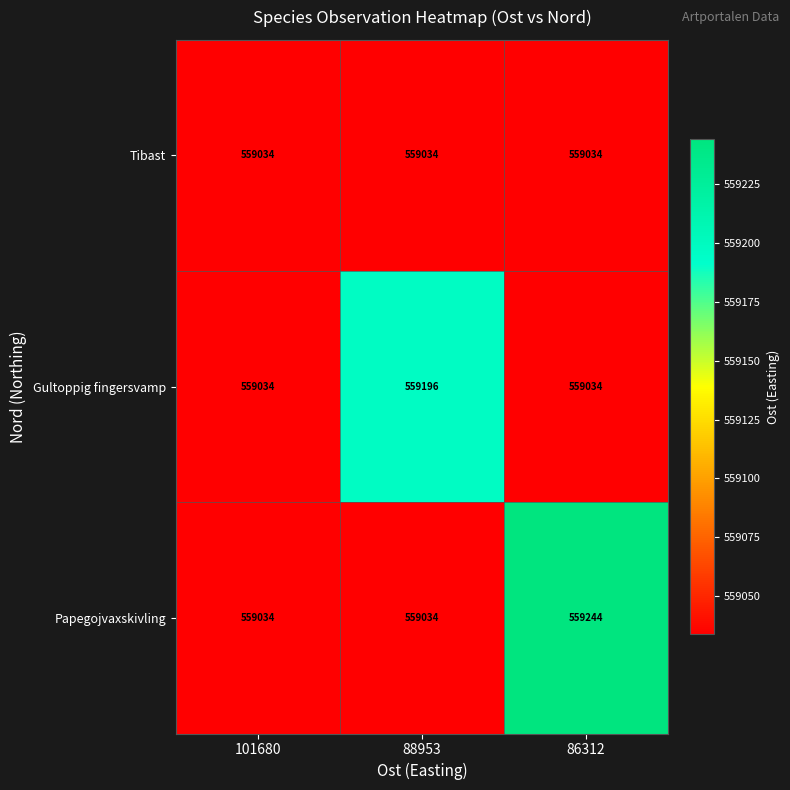

Between 101680 and 88953, which series saw the biggest shift?

Gultoppig fingersvamp